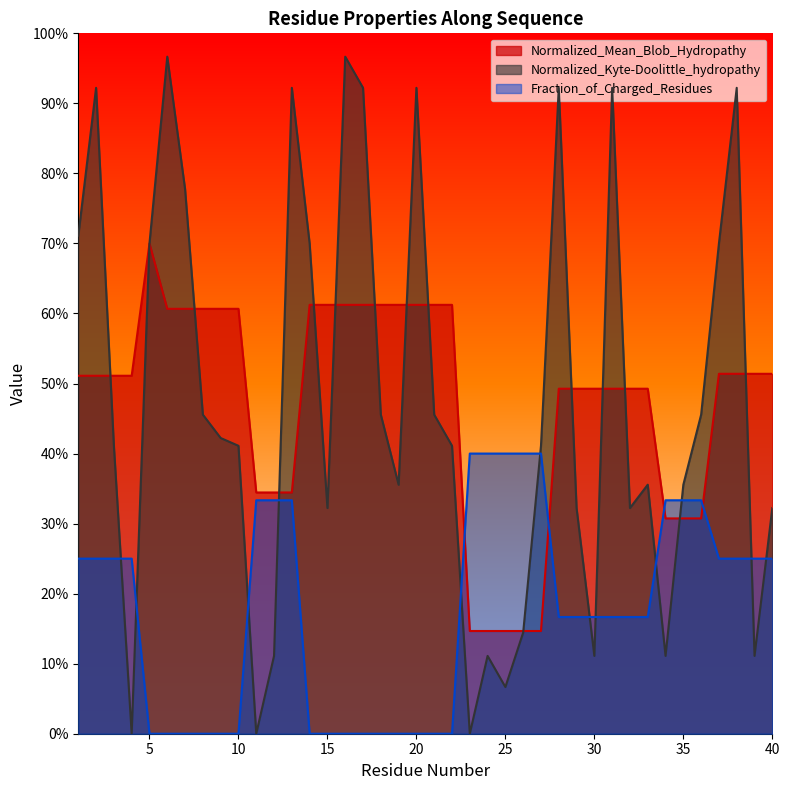

Reading left to right, transcribe all the data shown in this chart.

Normalized_Mean_Blob_Hydropathy: 1=0.5	2=0.5	3=0.5	4=0.5	5=0.7	6=0.6	7=0.6	8=0.6	9=0.6	10=0.6	11=0.3	12=0.3	13=0.3	14=0.6	15=0.6	16=0.6	17=0.6	18=0.6	19=0.6	20=0.6	21=0.6	22=0.6	23=0.1	24=0.1	25=0.1	26=0.1	27=0.1	28=0.5	29=0.5	30=0.5	31=0.5	32=0.5	33=0.5	34=0.3	35=0.3	36=0.3	37=0.5	38=0.5	39=0.5	40=0.5
Normalized_Kyte-Doolittle_hydropathy: 1=0.7	2=0.9	3=0.4	4=0.0	5=0.7	6=1.0	7=0.8	8=0.5	9=0.4	10=0.4	11=0.0	12=0.1	13=0.9	14=0.7	15=0.3	16=1.0	17=0.9	18=0.5	19=0.4	20=0.9	21=0.5	22=0.4	23=0.0	24=0.1	25=0.1	26=0.1	27=0.4	28=0.9	29=0.3	30=0.1	31=0.9	32=0.3	33=0.4	34=0.1	35=0.4	36=0.5	37=0.7	38=0.9	39=0.1	40=0.3
Fraction_of_Charged_Residues: 1=0.2	2=0.2	3=0.2	4=0.2	5=0.0	6=0.0	7=0.0	8=0.0	9=0.0	10=0.0	11=0.3	12=0.3	13=0.3	14=0.0	15=0.0	16=0.0	17=0.0	18=0.0	19=0.0	20=0.0	21=0.0	22=0.0	23=0.4	24=0.4	25=0.4	26=0.4	27=0.4	28=0.2	29=0.2	30=0.2	31=0.2	32=0.2	33=0.2	34=0.3	35=0.3	36=0.3	37=0.2	38=0.2	39=0.2	40=0.2